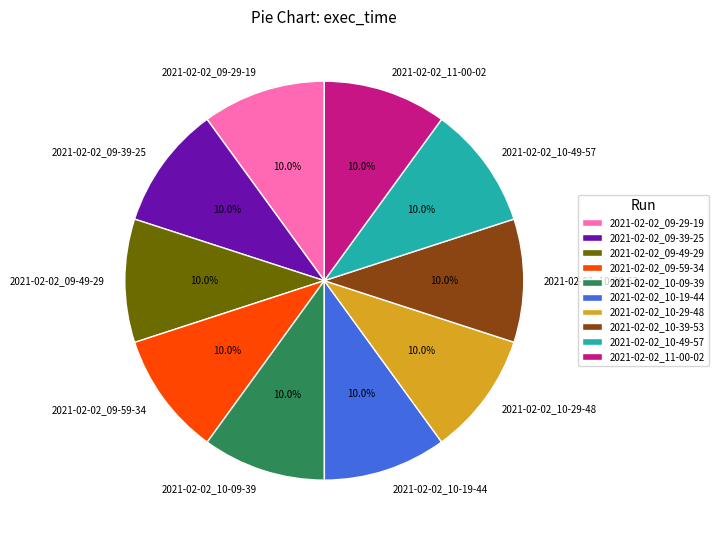

How many slices are in this pie chart?

10